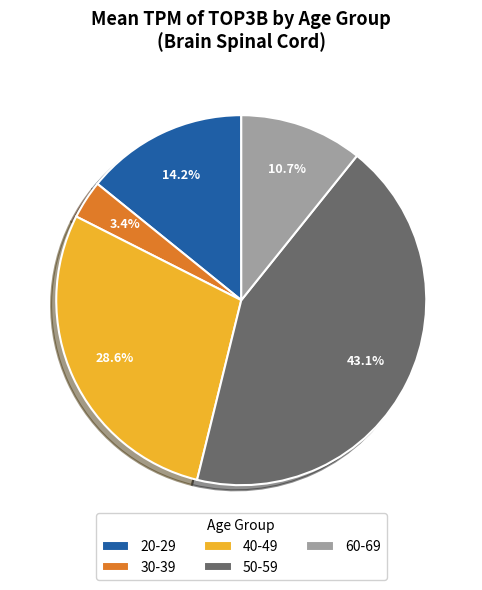

Is there any slice that represents more than half of the pie?

No